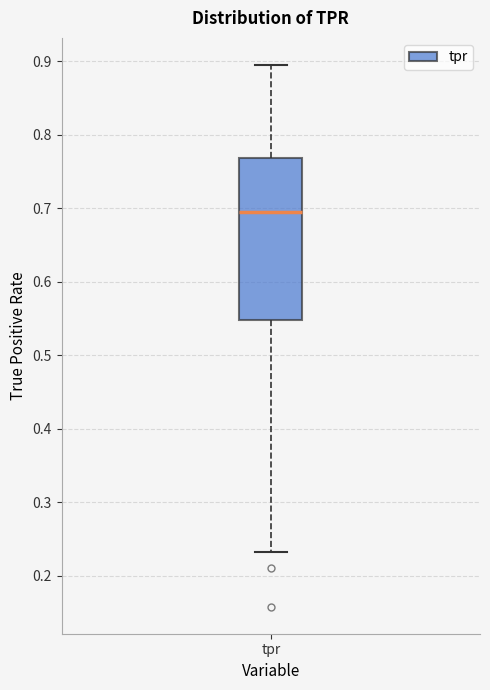

Where does the median line of the box for tpr sit on the y-axis? The values are not printed on the chart, so give them approximately, as read against the axis.

0.69